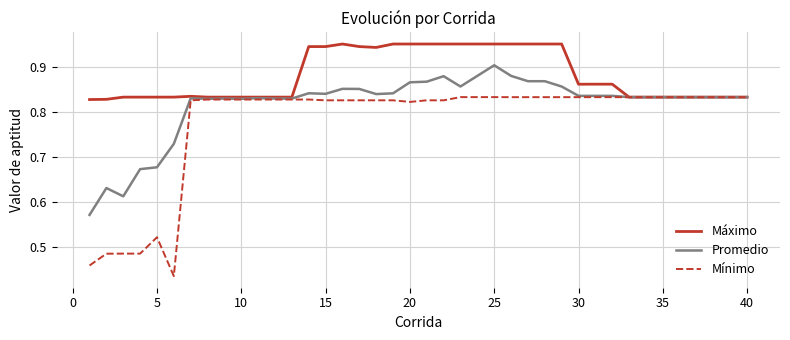

Which series has the widest spread of values?

Mínimo